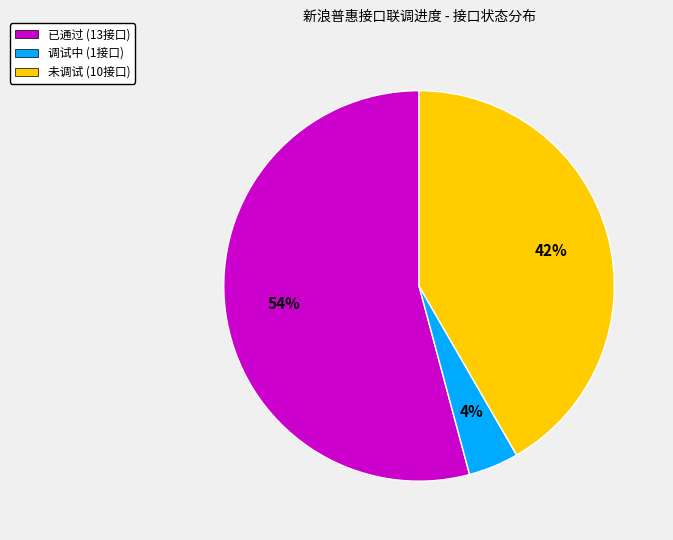

Which category has the smallest portion of the pie?

调试中